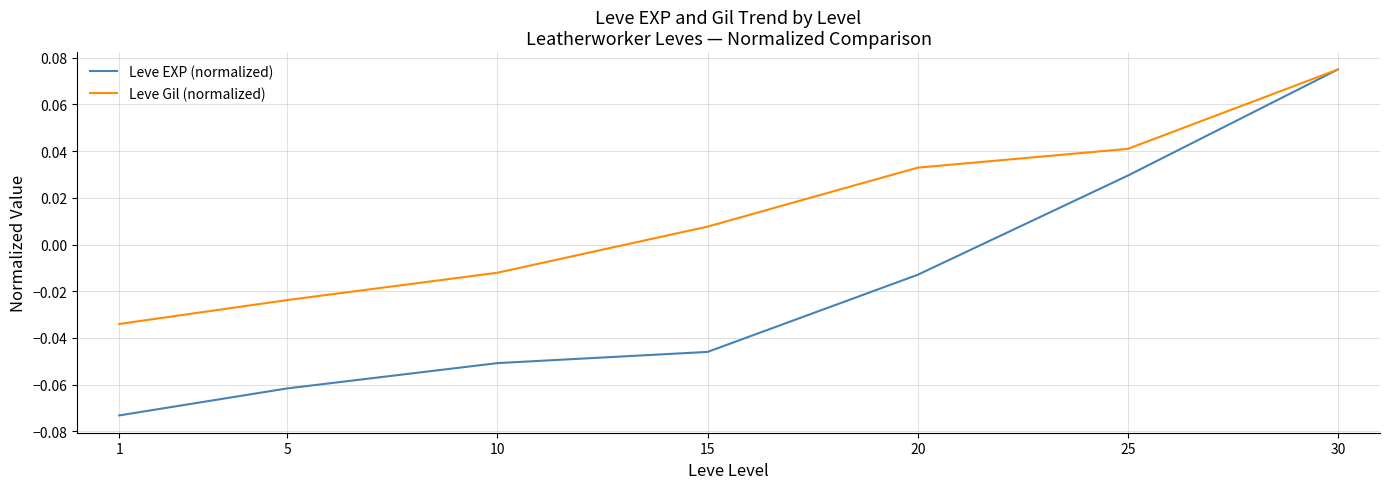

At which label does Leve Gil (normalized) reach its peak?

30